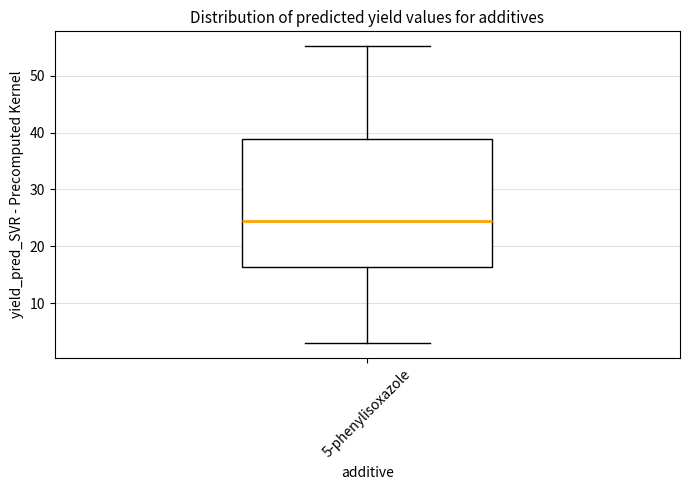

Where does the lower whisker of the box for 5-phenylisoxazole end on the y-axis? The values are not printed on the chart, so give them approximately, as read against the axis.

3